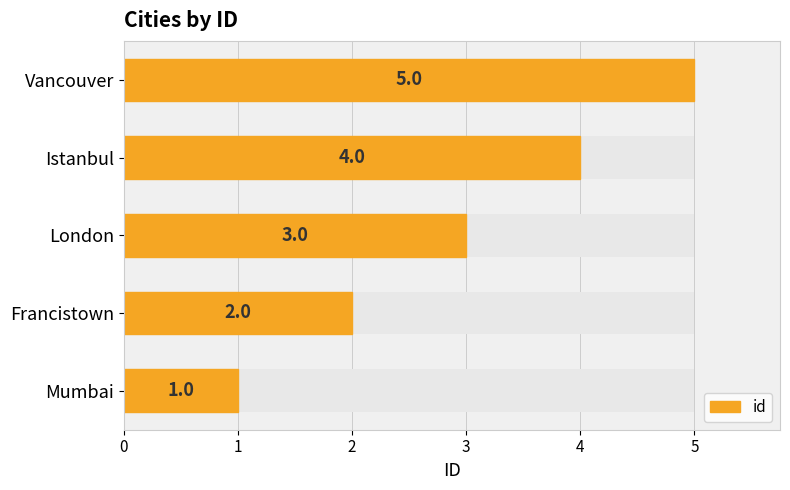

What is the sum of all values?

15